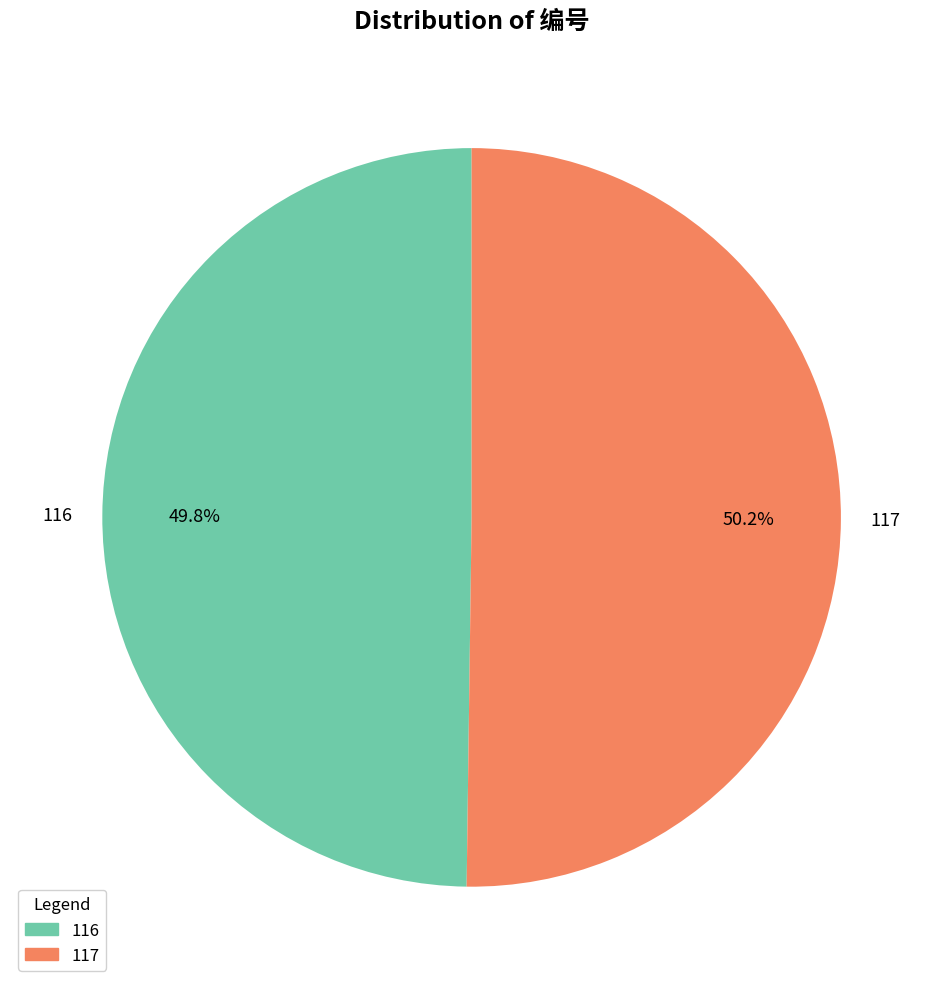

True or false: 116 accounts for 59% of the total.

False